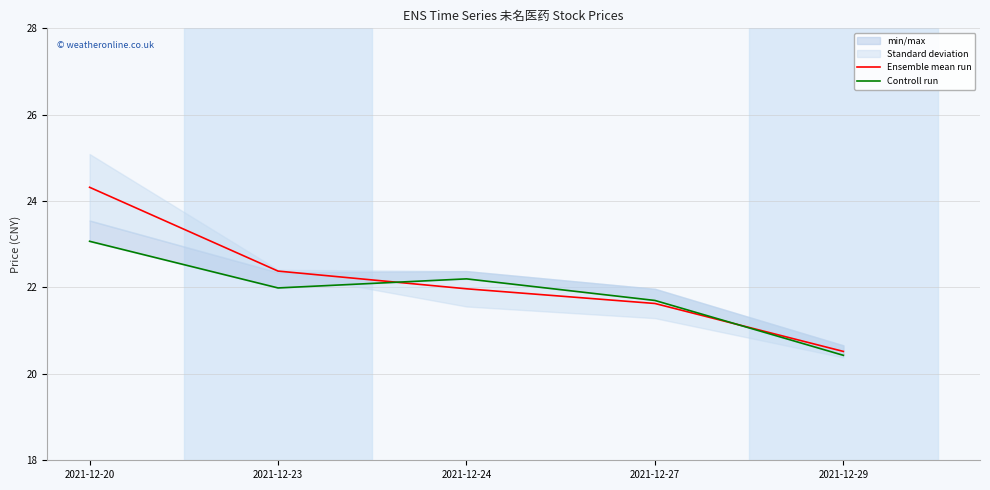

Is the value of Ensemble mean run at 2021-12-23 greater than the value of Controll run at 2021-12-23?

Yes